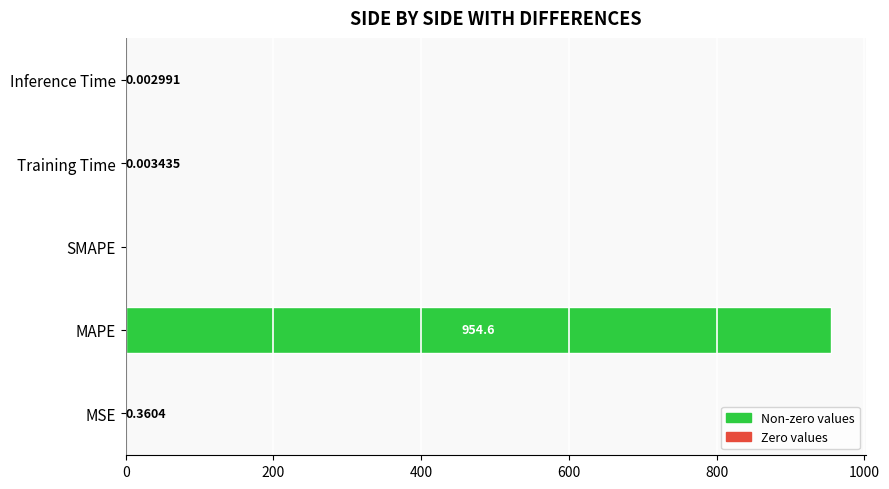

Which category has the highest value across all series?

MAPE